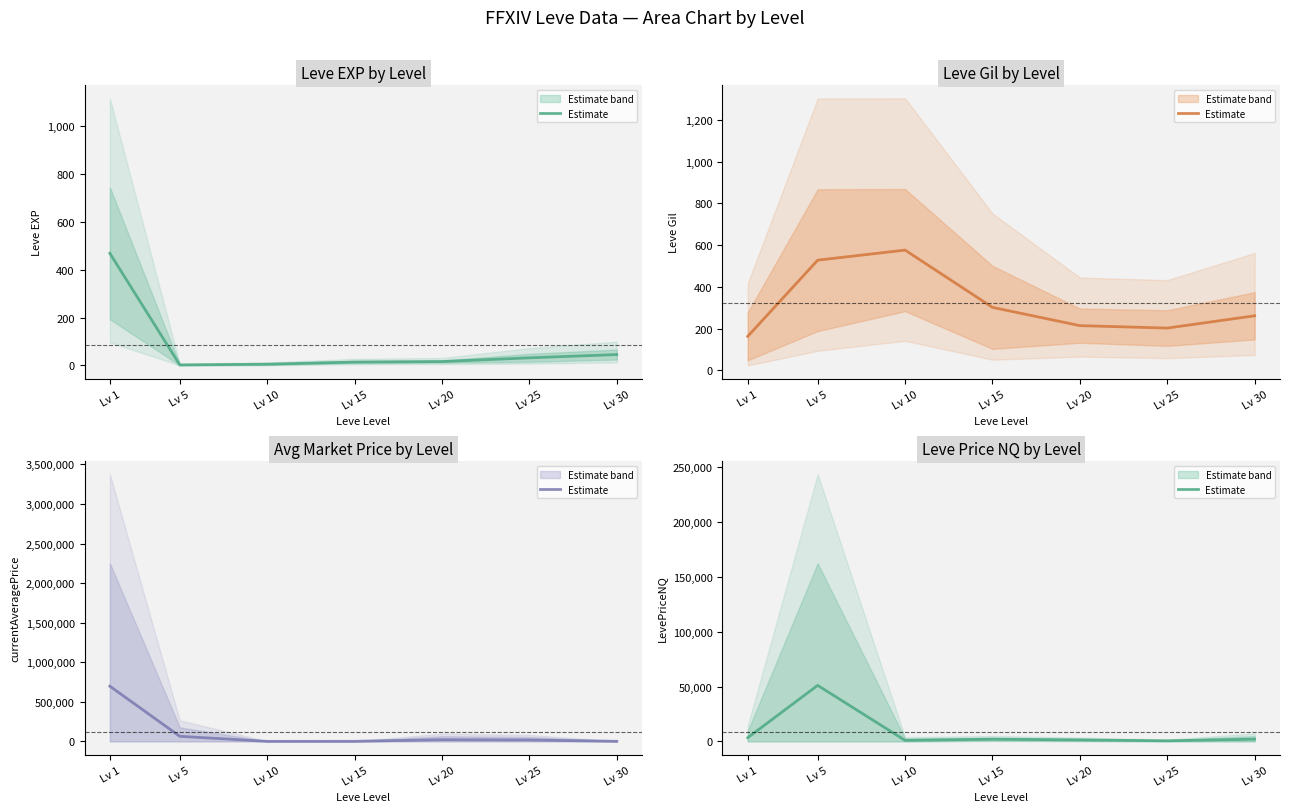

Is it true that the value at Lv 10 is 928.3?

True